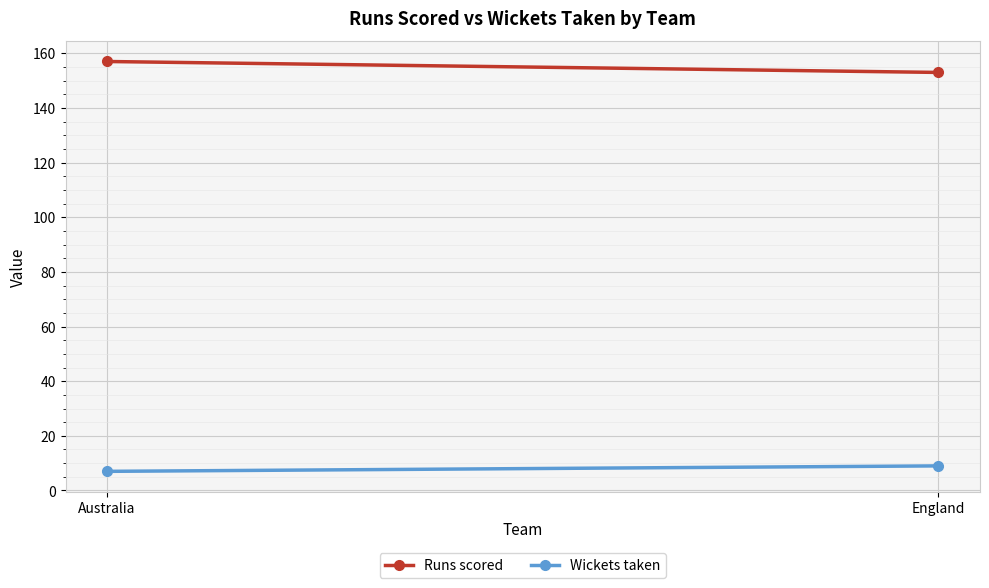

The Runs scored series shows 153 at England. True or false?

True